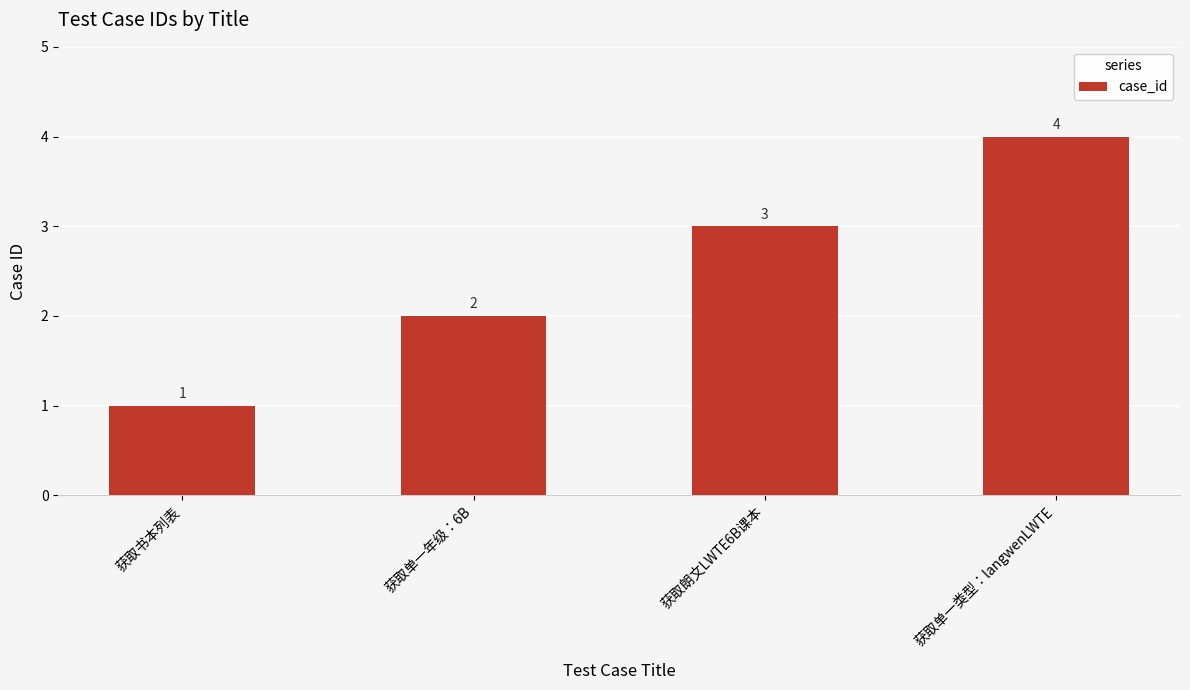

What is the change in value from 获取单一年级：6B to 获取单一类型：langwenLWTE?

+2